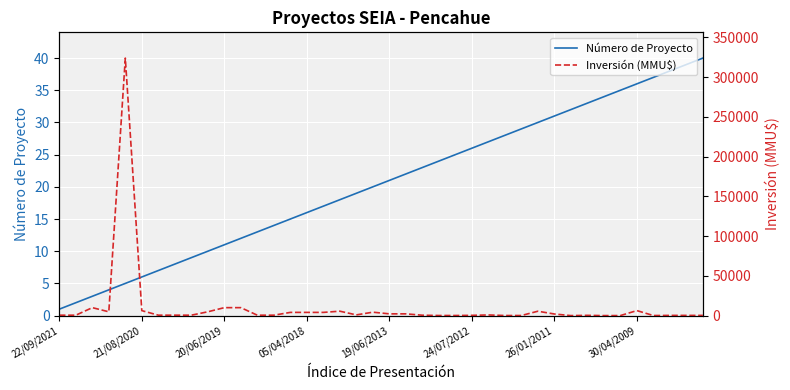

True or false: Número de Proyecto has a value of 4 at 21/08/2020.

False